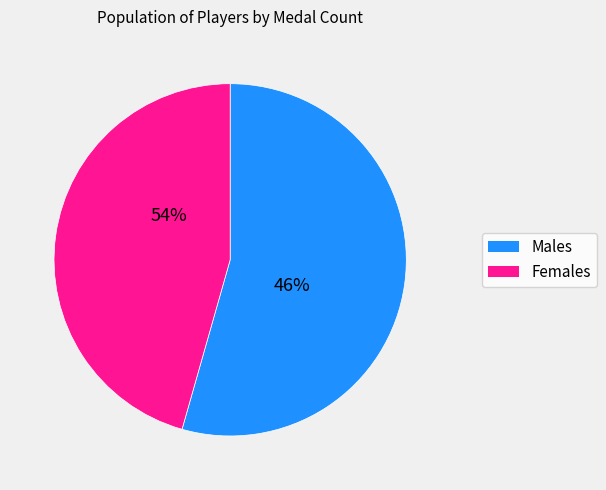

Between 15 and 36, which series saw the biggest shift?

Males